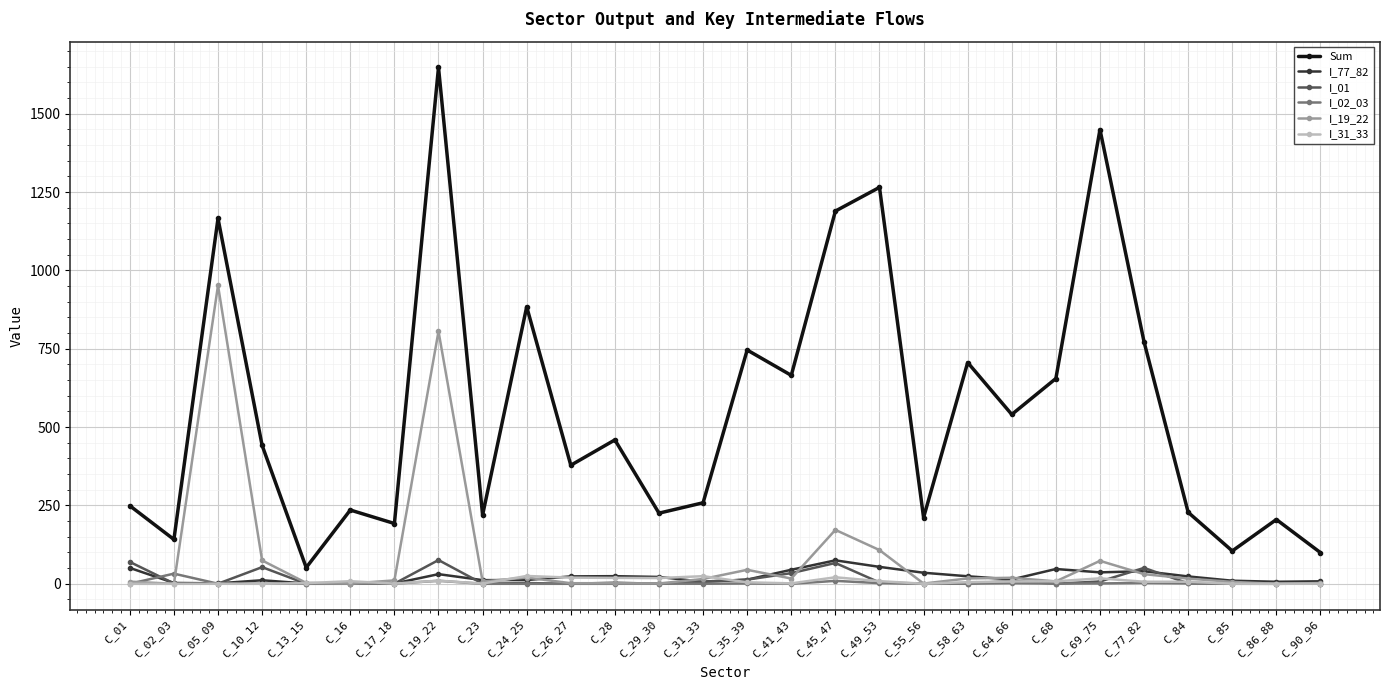

The I_19_22 series shows 6.9 at C_01. True or false?

True